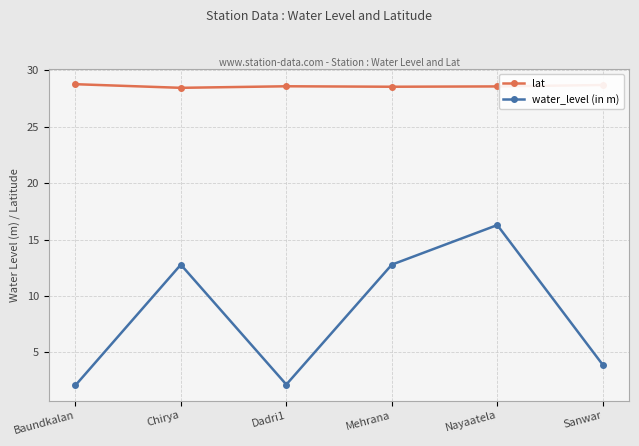

Which series has the widest spread of values?

water_level (in m)